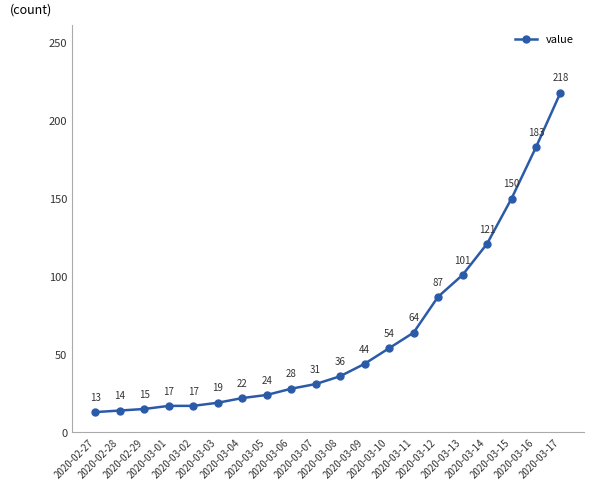

What is the value of the 5th point from the left?

17